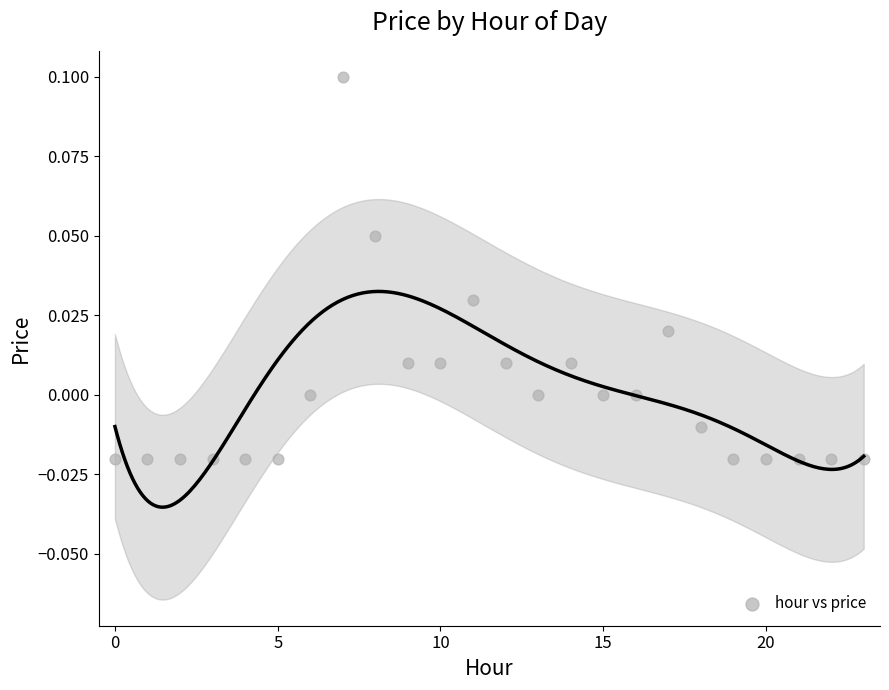

How many points are shown in the scatter plot?

24